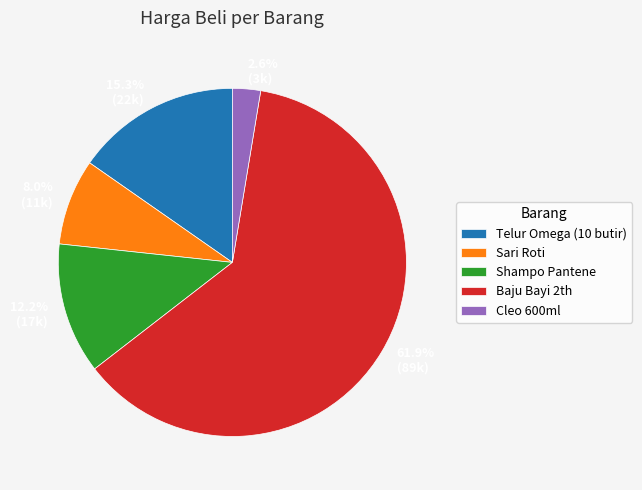

To the nearest percent, what portion does Sari Roti represent?

8%